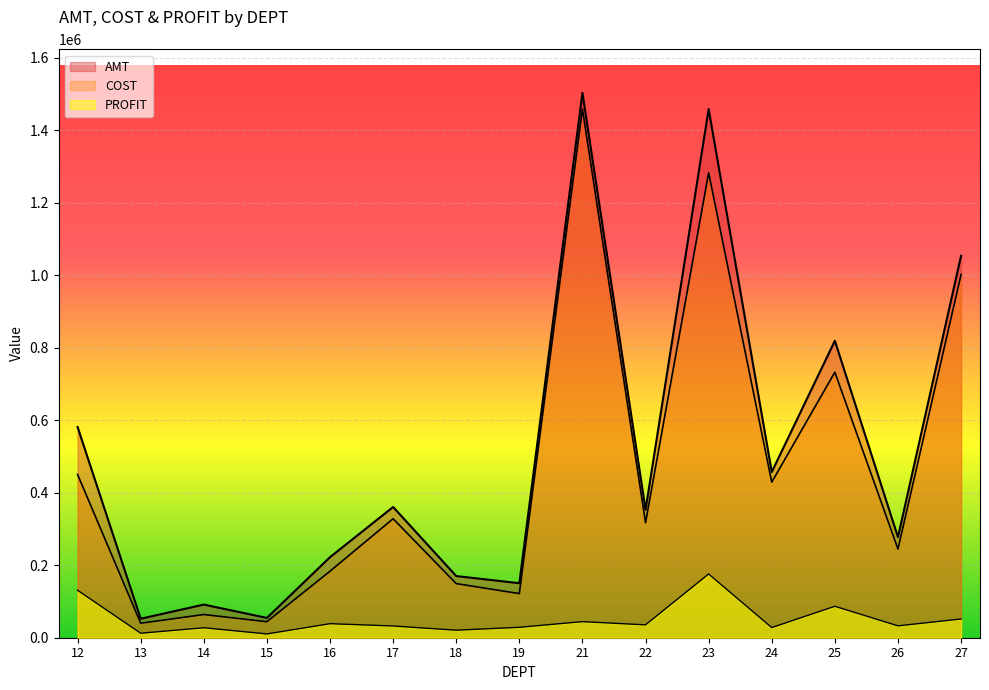

Which has a higher value, 17 or 15?

17